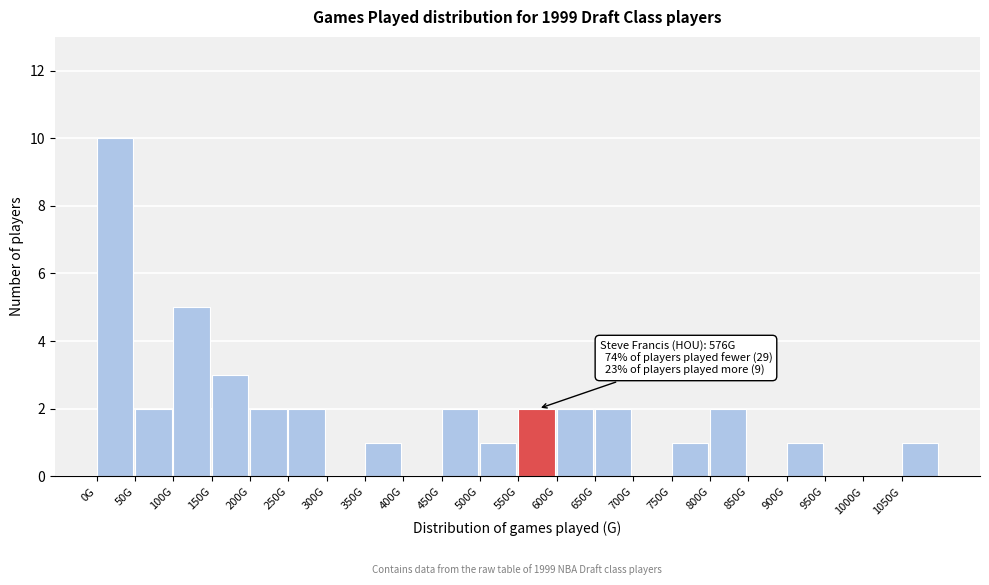

Reading left to right, what are all the values shown in this chart?

0G=10	50G=2	100G=5	150G=3	200G=2	250G=2	300G=0	350G=1	400G=0	450G=2	500G=1	550G=2	600G=2	650G=2	700G=0	750G=1	800G=2	850G=0	900G=1	950G=0	1000G=0	1050G=1